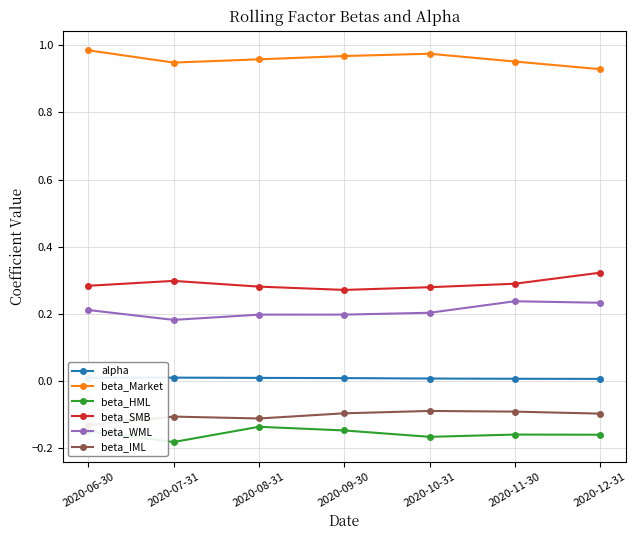

Reading left to right, transcribe all the data shown in this chart.

alpha: 2020-06-30=0.0	2020-07-31=0.0	2020-08-31=0.0	2020-09-30=0.0	2020-10-31=0.0	2020-11-30=0.0	2020-12-31=0.0
beta_Market: 2020-06-30=1.0	2020-07-31=0.9	2020-08-31=1.0	2020-09-30=1.0	2020-10-31=1.0	2020-11-30=1.0	2020-12-31=0.9
beta_HML: 2020-06-30=-0.1	2020-07-31=-0.2	2020-08-31=-0.1	2020-09-30=-0.1	2020-10-31=-0.2	2020-11-30=-0.2	2020-12-31=-0.2
beta_SMB: 2020-06-30=0.3	2020-07-31=0.3	2020-08-31=0.3	2020-09-30=0.3	2020-10-31=0.3	2020-11-30=0.3	2020-12-31=0.3
beta_WML: 2020-06-30=0.2	2020-07-31=0.2	2020-08-31=0.2	2020-09-30=0.2	2020-10-31=0.2	2020-11-30=0.2	2020-12-31=0.2
beta_IML: 2020-06-30=-0.1	2020-07-31=-0.1	2020-08-31=-0.1	2020-09-30=-0.1	2020-10-31=-0.1	2020-11-30=-0.1	2020-12-31=-0.1